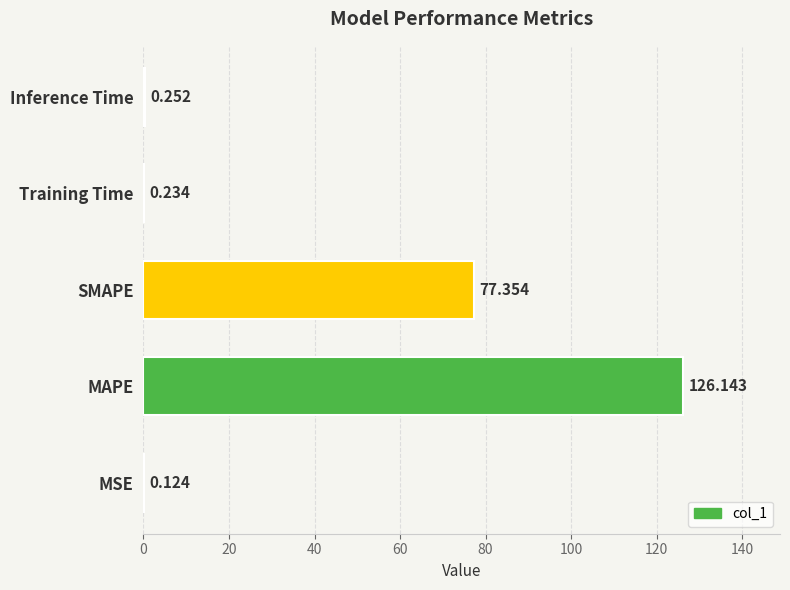

Which label corresponds to the largest value in the chart?

MAPE